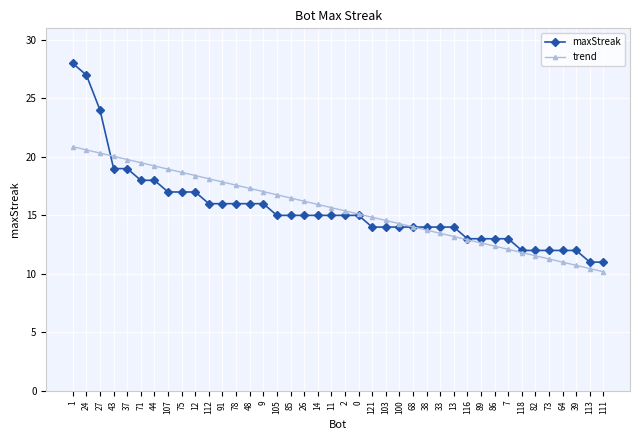

At how many categories does at least one series exceed 21?

3